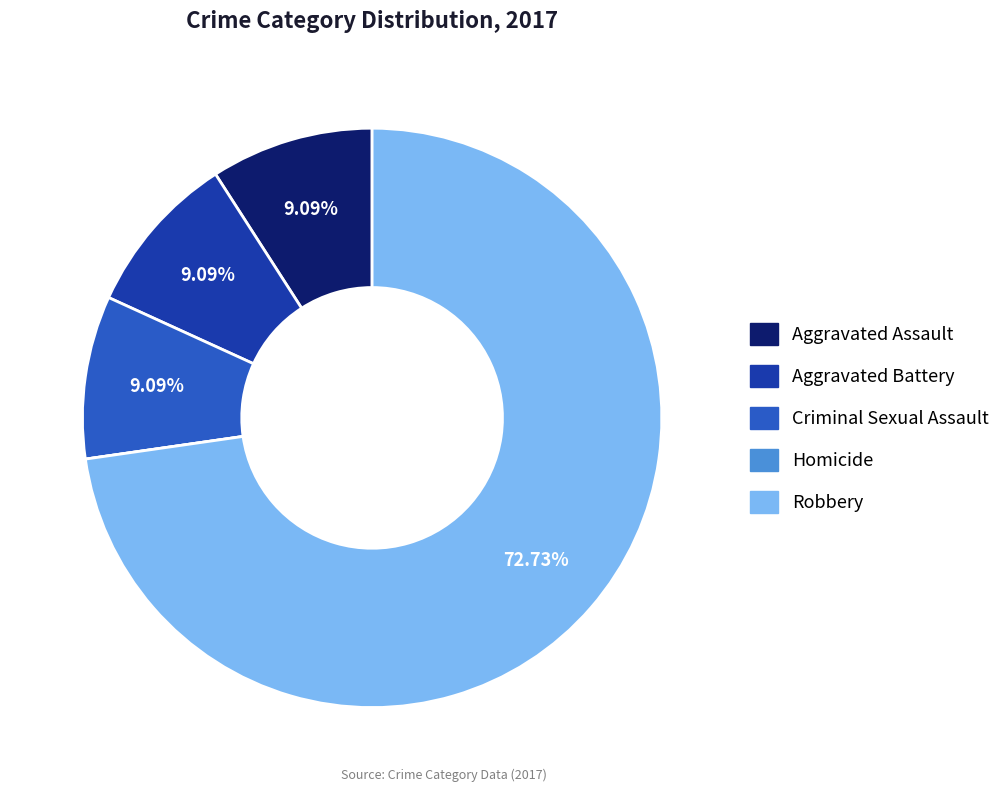

Which slice is the largest?

Robbery